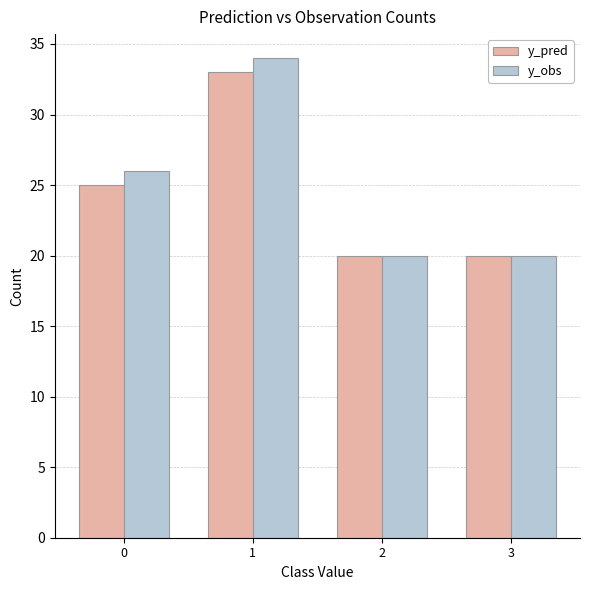

The value of y_pred at 2 is 7. True or false?

False